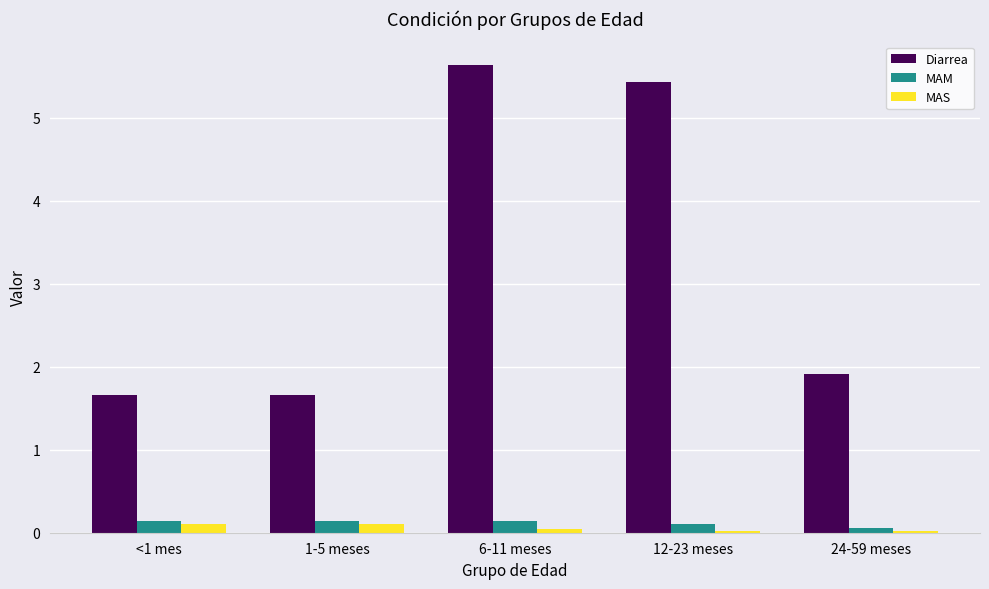

Which series has the widest spread of values?

Diarrea